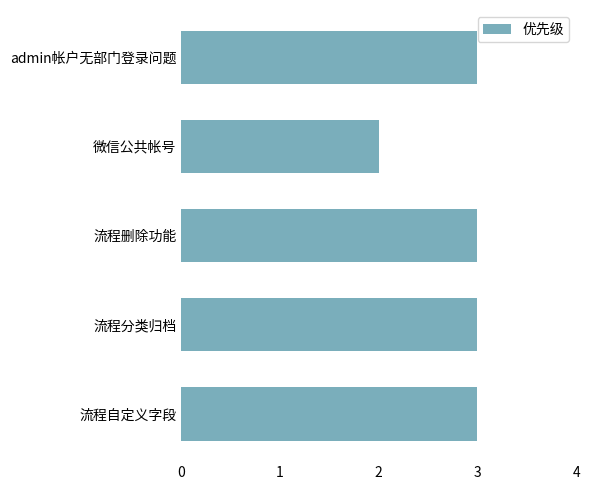

What is the change in value from 微信公共帐号 to admin帐户无部门登录问题?

+1